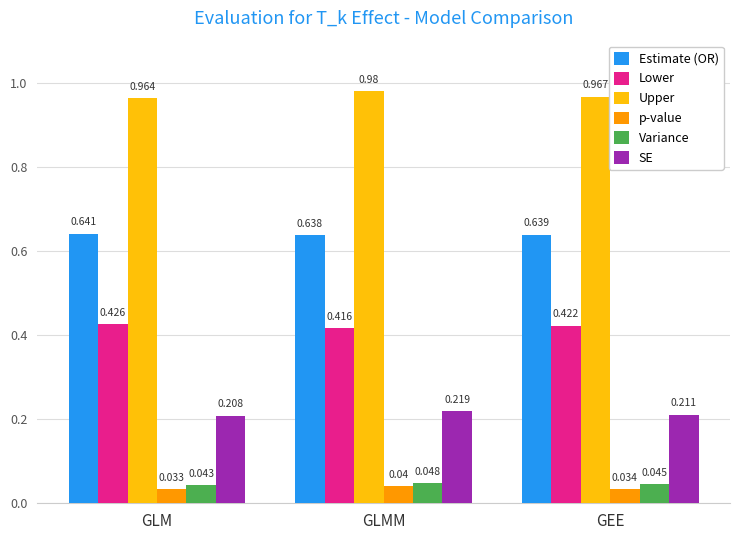

At which category is the sum across all series the highest?

GLMM